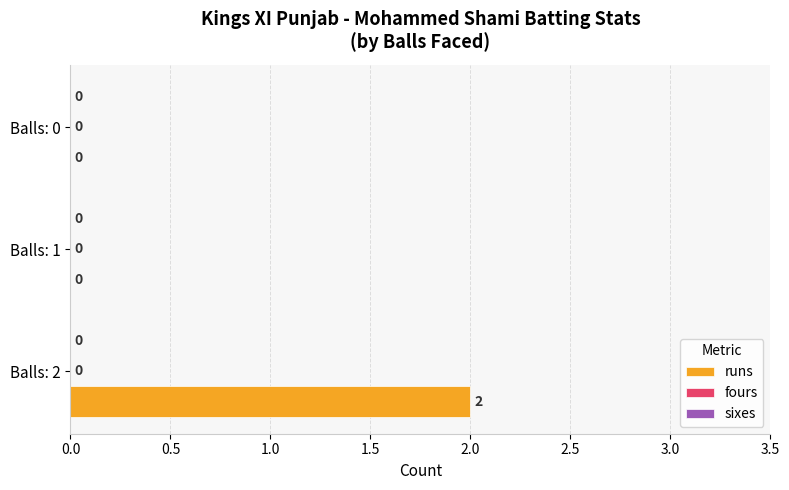

Between Balls: 0 and Balls: 2, which is larger?

Balls: 2